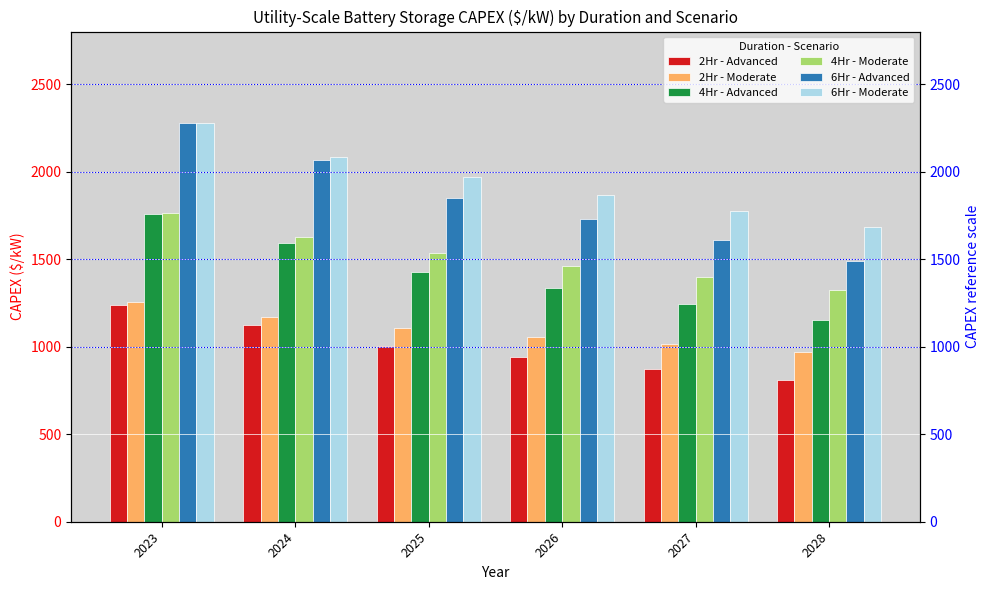

What is the value of the 4Hr - Advanced bar at the 4th from the left?

1334.3